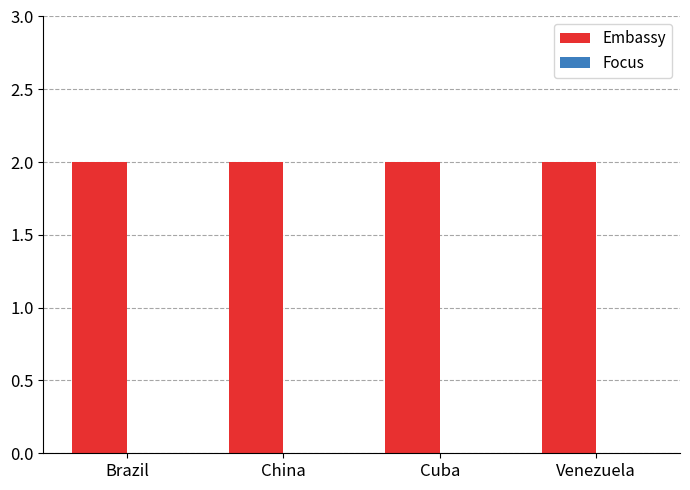

At which category is the sum across all series the highest?

Brazil